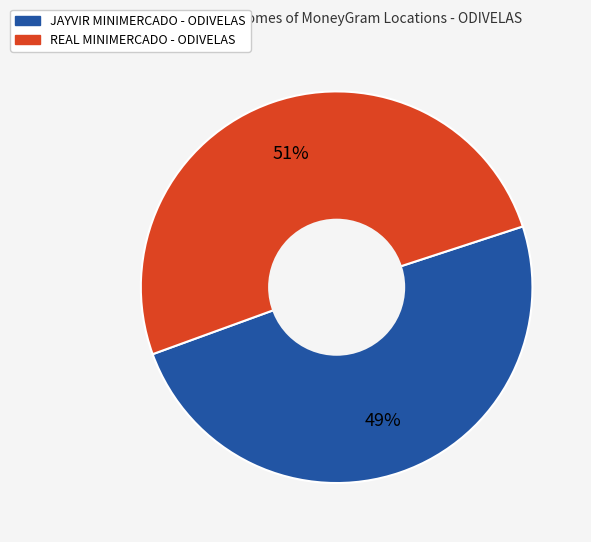

To the nearest percent, what percentage of the pie is REAL MINIMERCADO - ODIVELAS?

51%